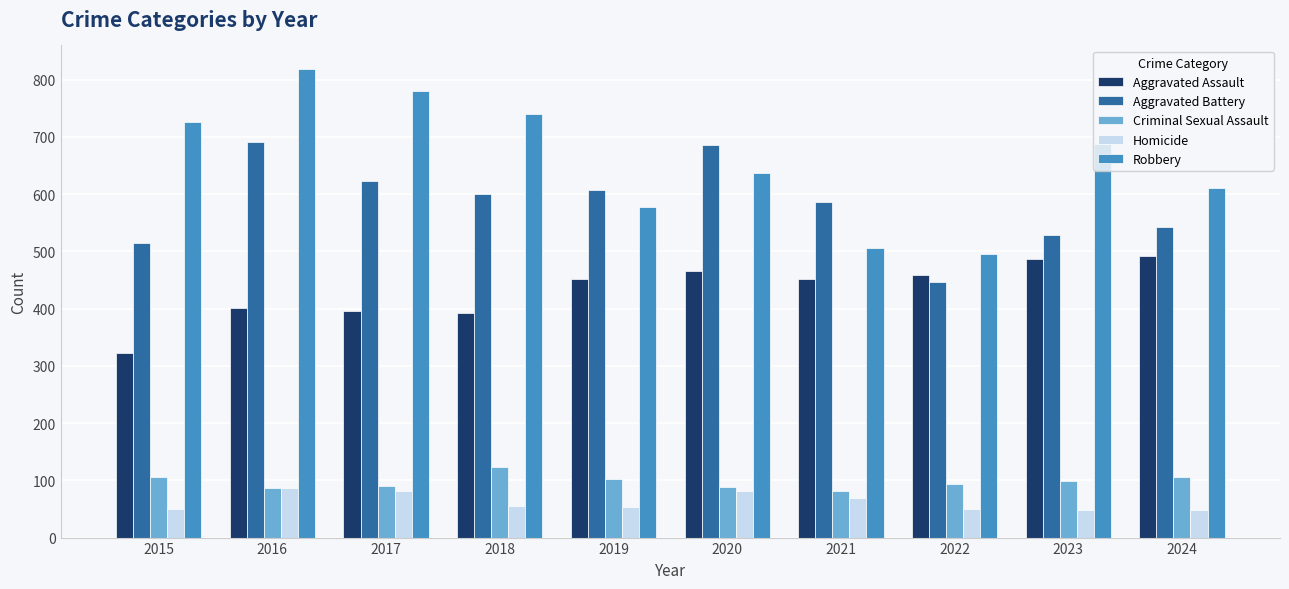

What is the spread (max minus min) of values at 2021?

518